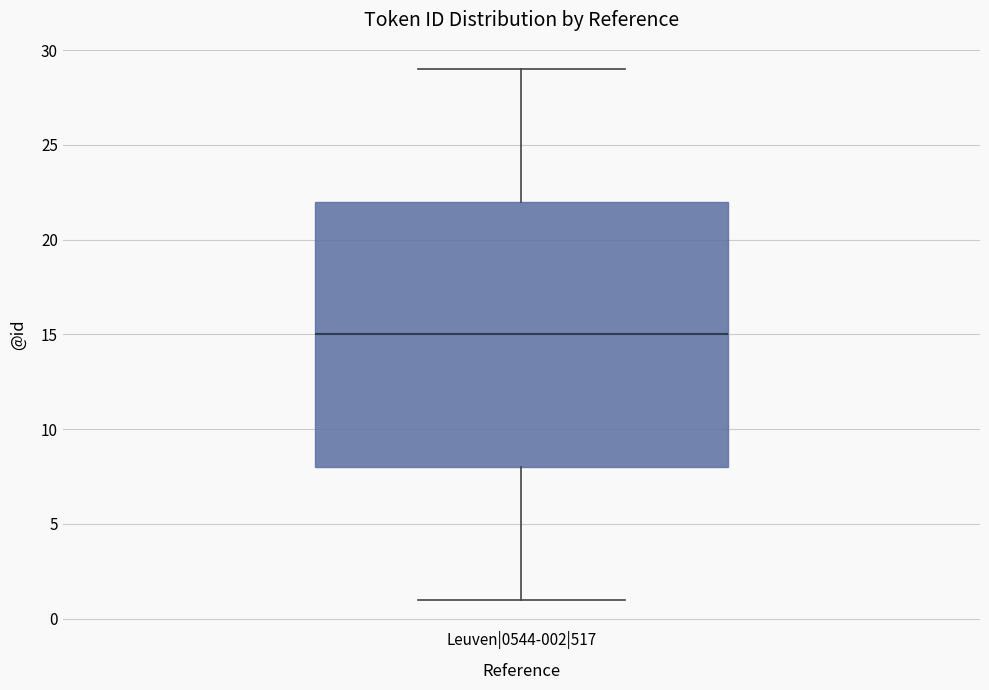

Where does the median line of the box for Leuven|0544-002|517 sit on the y-axis? The values are not printed on the chart, so give them approximately, as read against the axis.

15